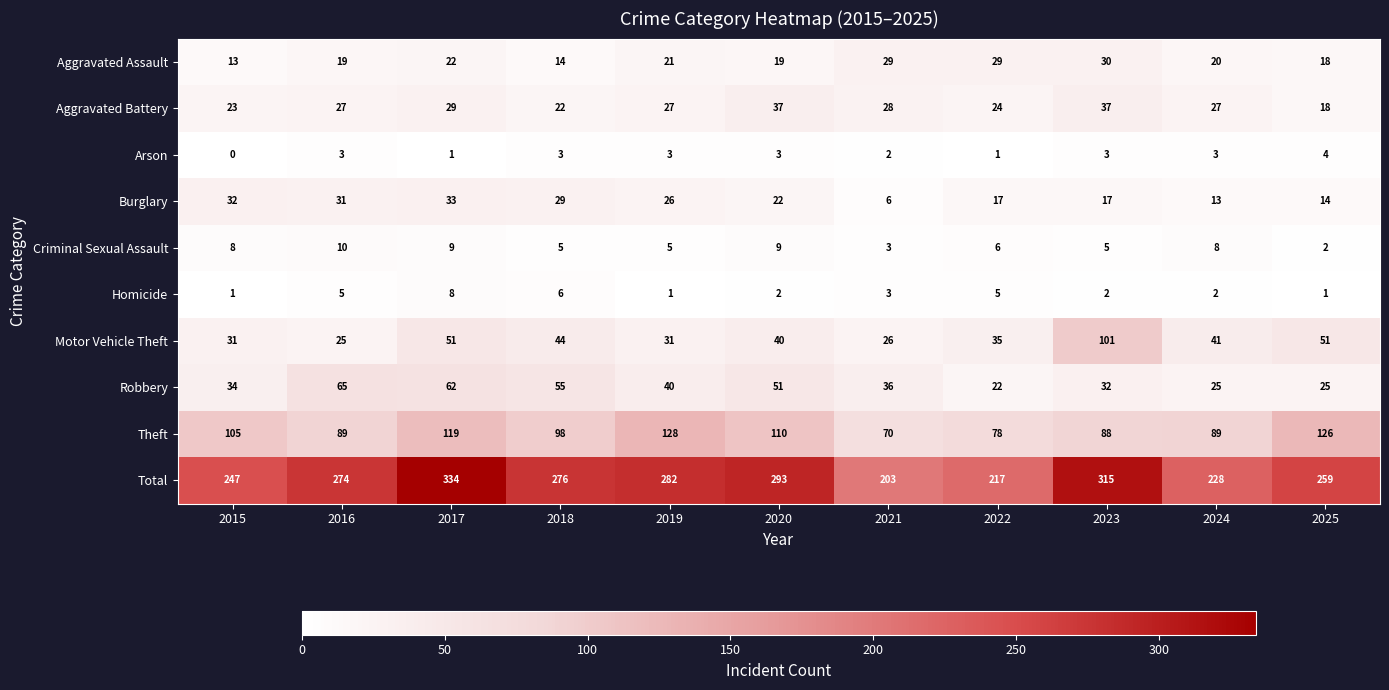

Where does the Robbery series first go above 36?

2016